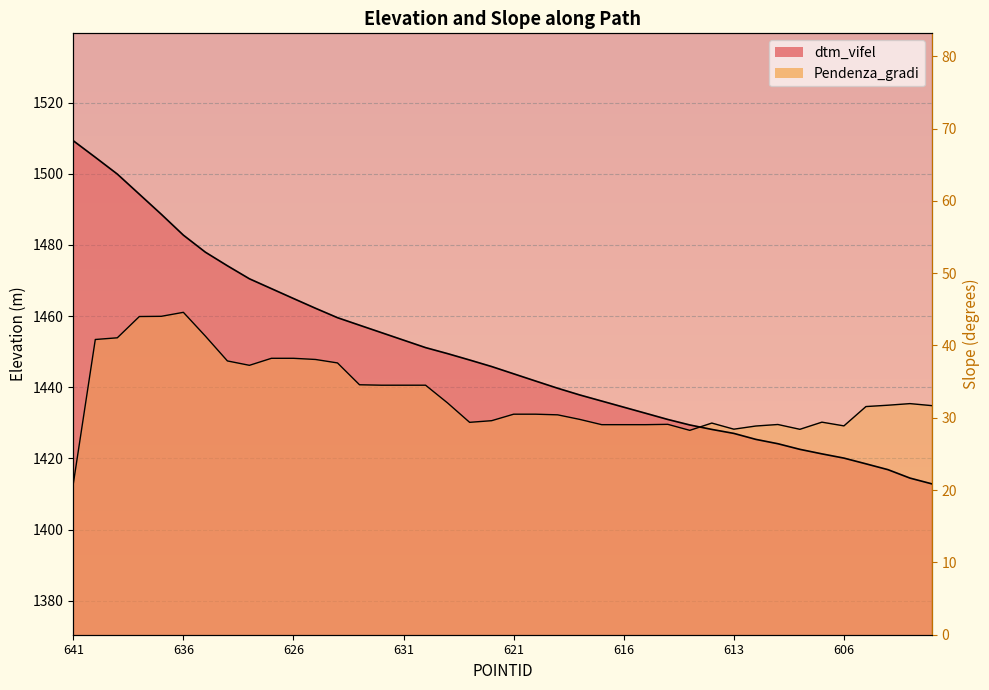

List the series in order of their peak value, lowest first.

Pendenza_gradi, dtm_vifel